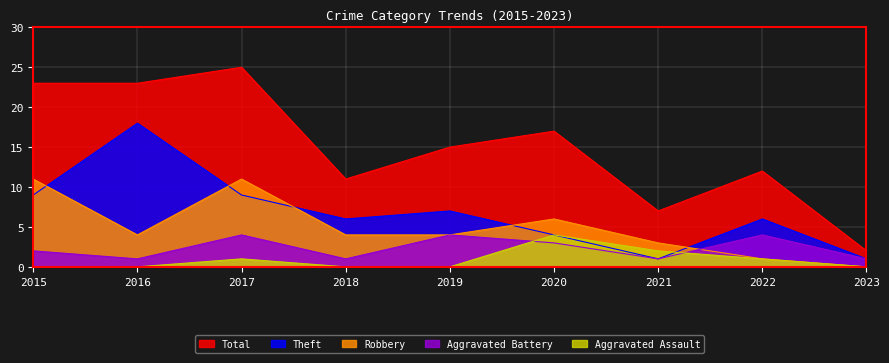

What is the total value across all series at 2018?

22